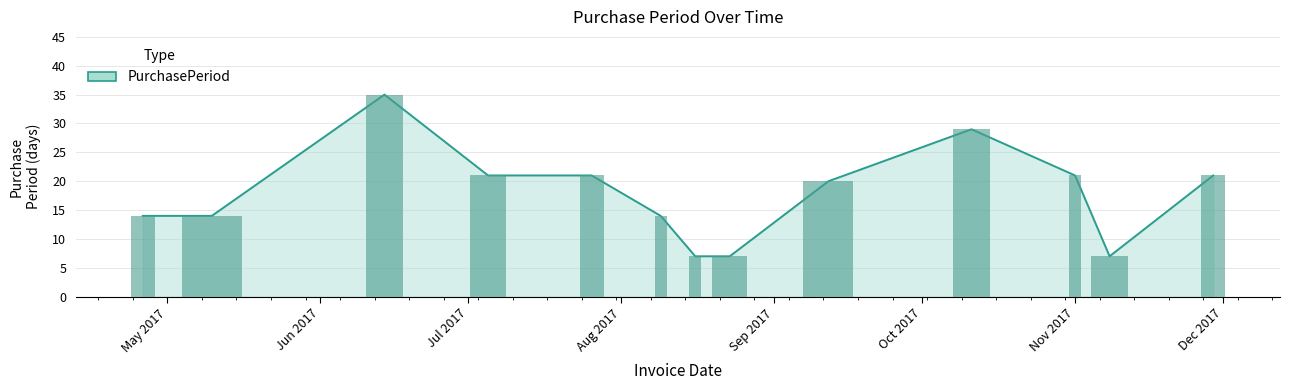

Which label corresponds to the largest value in the chart?

2017-06-14